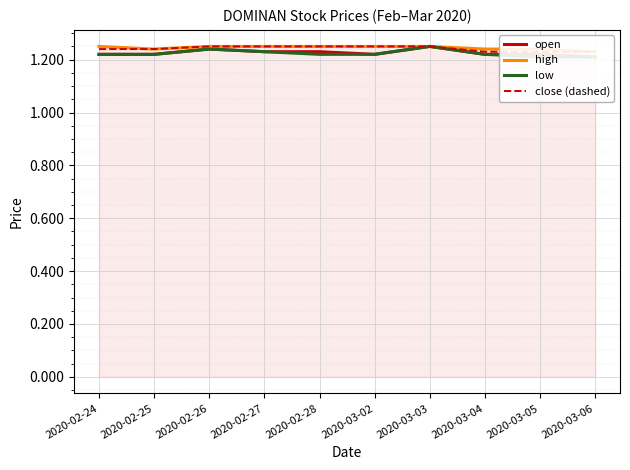

Is it true that high equals 1.2 at 2020-03-05?

True